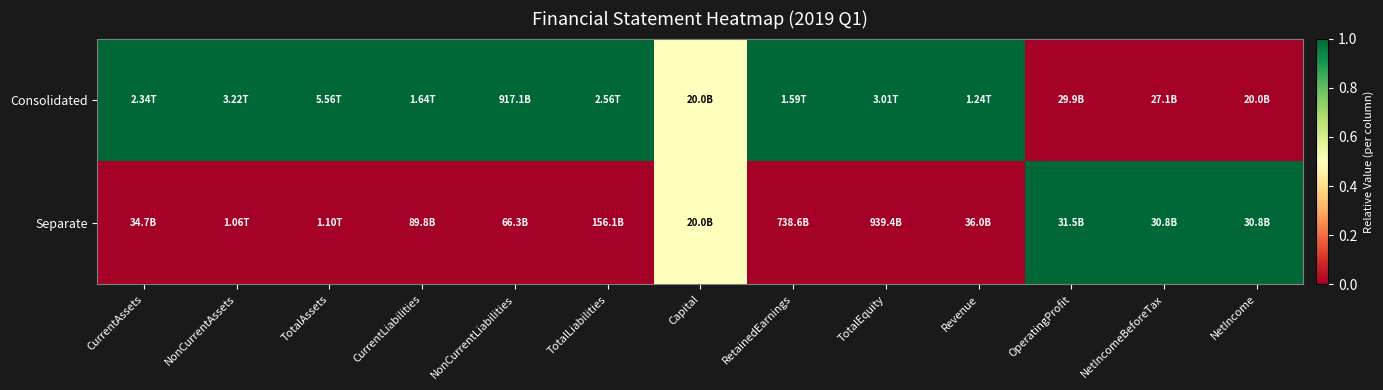

Rank the series by their average value, from highest to lowest.

Consolidated, Separate